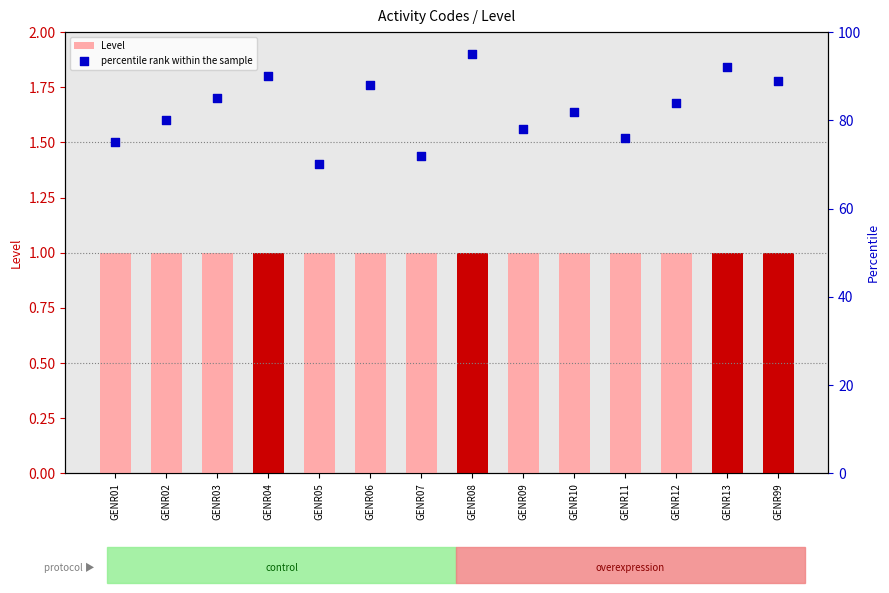

At how many categories does at least one series exceed 23?

14